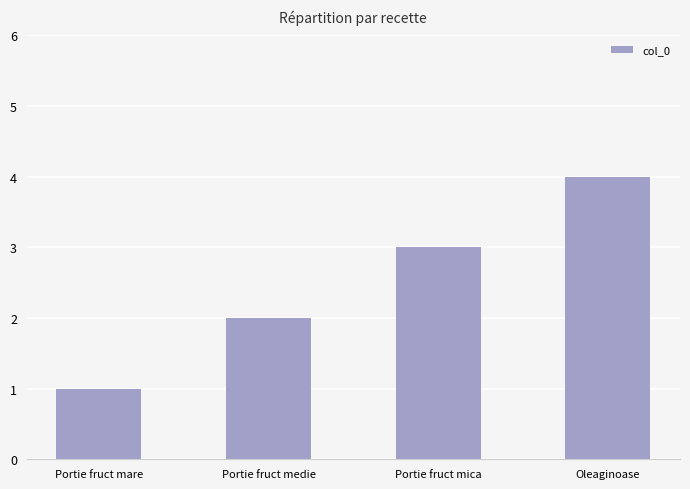

Where is the data nearest to the value 2?

Portie fruct medie